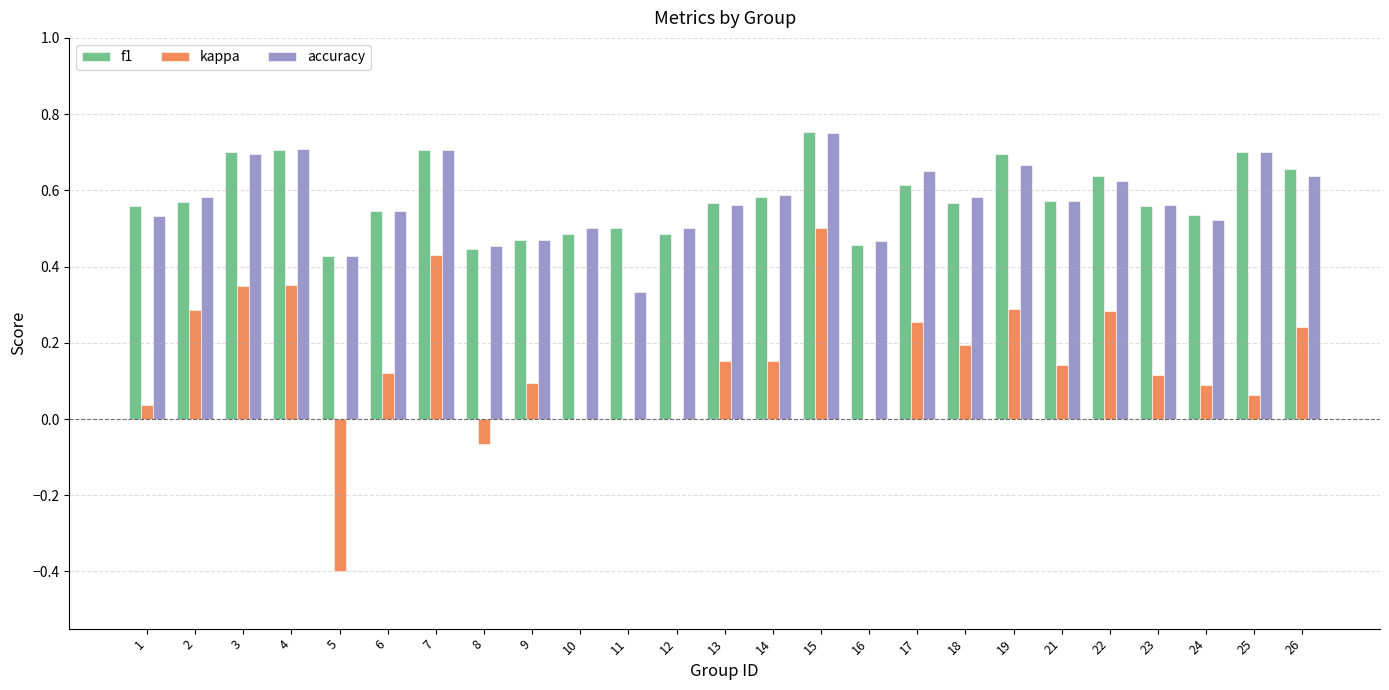

How many f1 values are between 0 and 1?

25